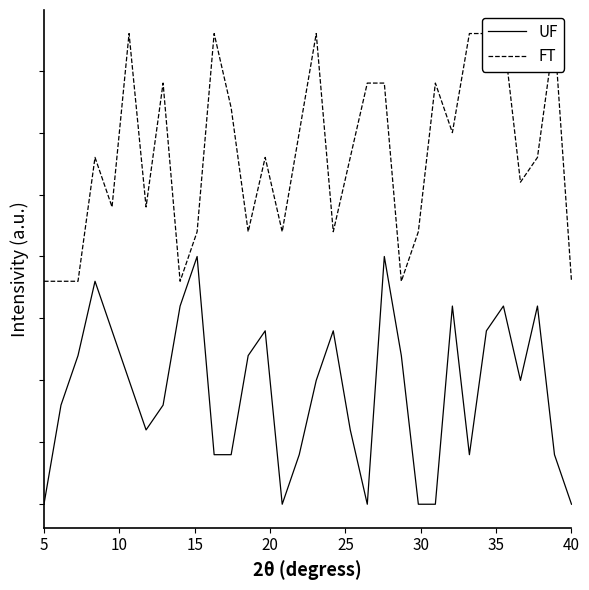

In UF, how many points are lower than both neighbors (excluding endpoints)?

5